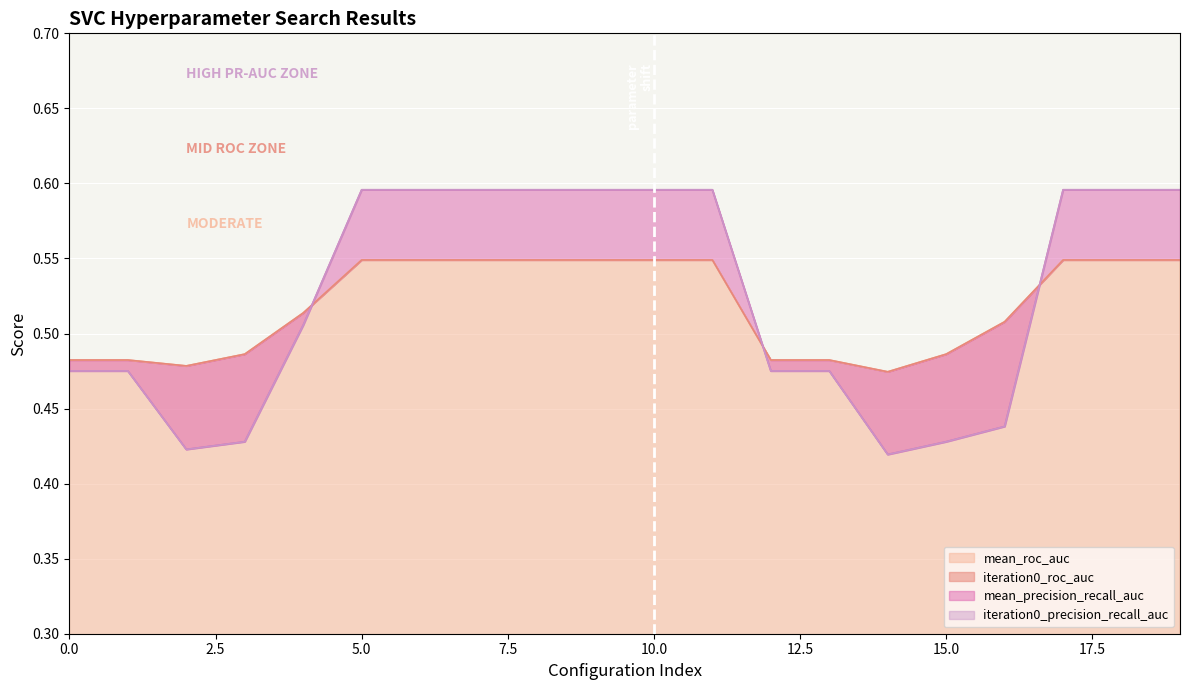

After their last crossing, which series has the higher values: iteration0_roc_auc or iteration0_precision_recall_auc?

iteration0_precision_recall_auc